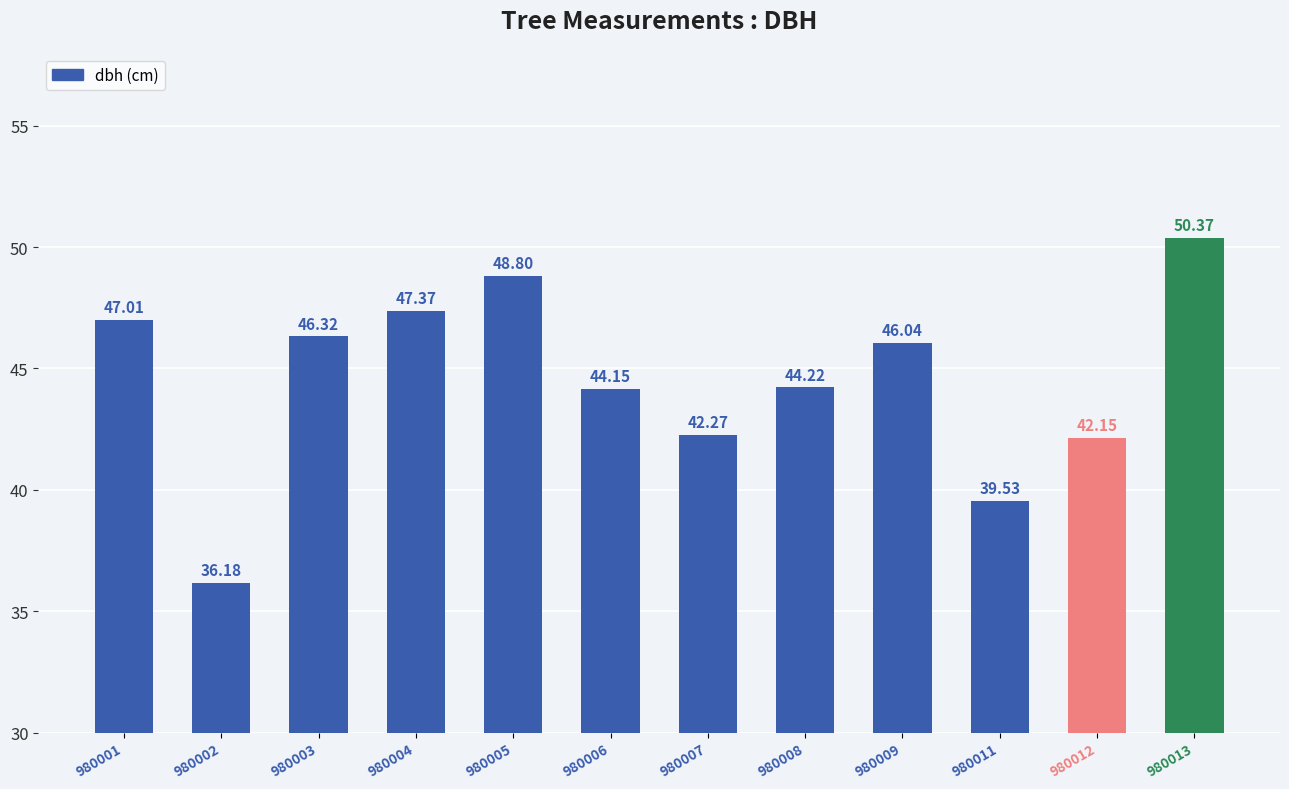

How many bars are there in total?

12